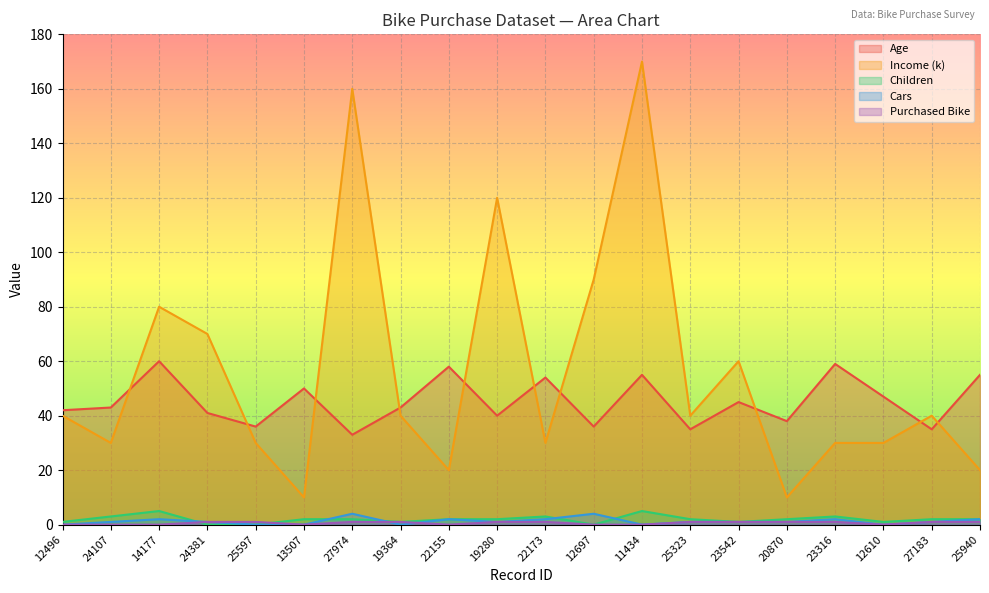

What is the label of the 14th point from the right?

27974